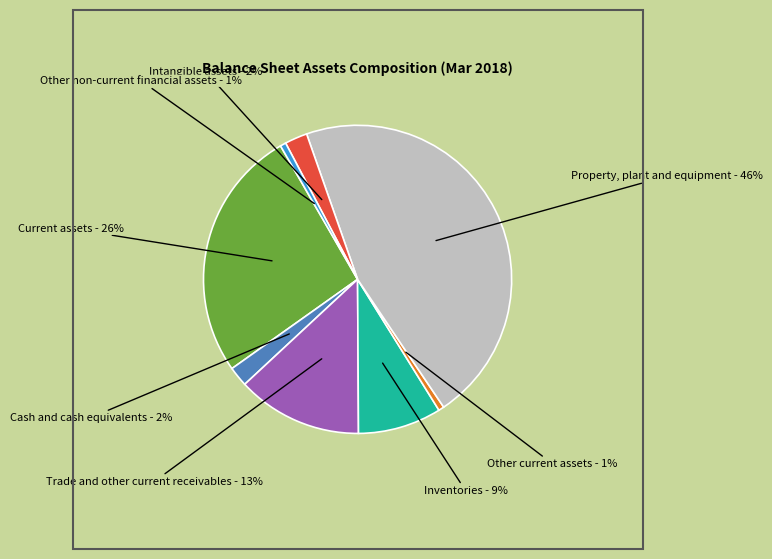

To the nearest percent, what is the difference between the Intangible assets and Property, plant and equipment slice percentages?

44%